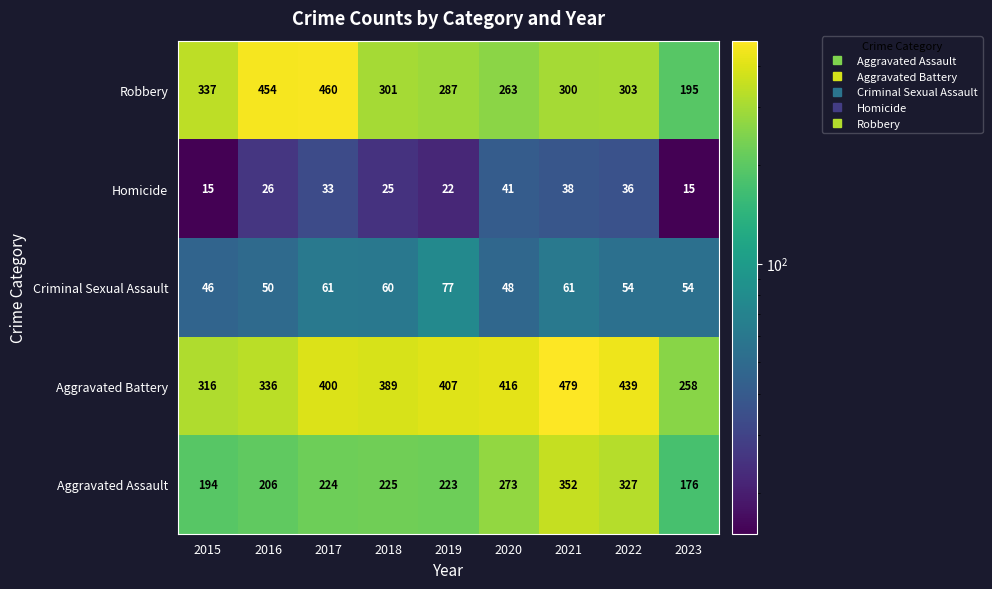

What is the minimum value shown in the chart?

15